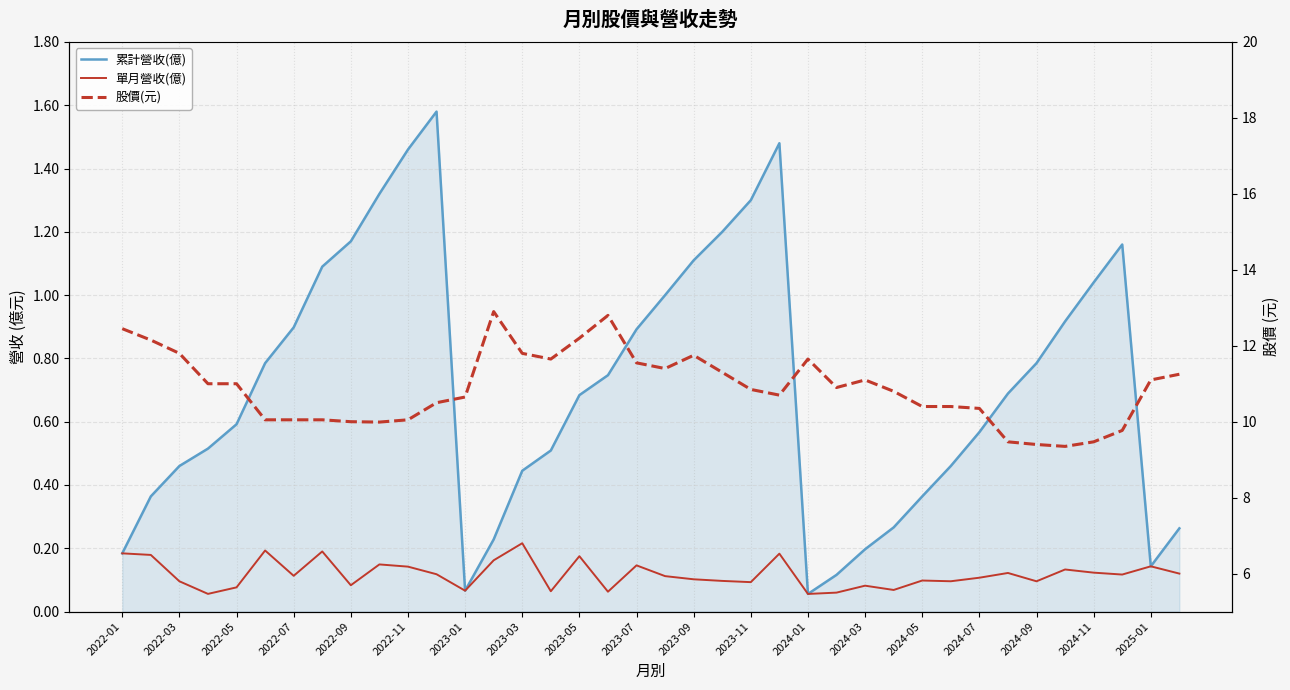

What is the maximum value shown in the chart?

12.9